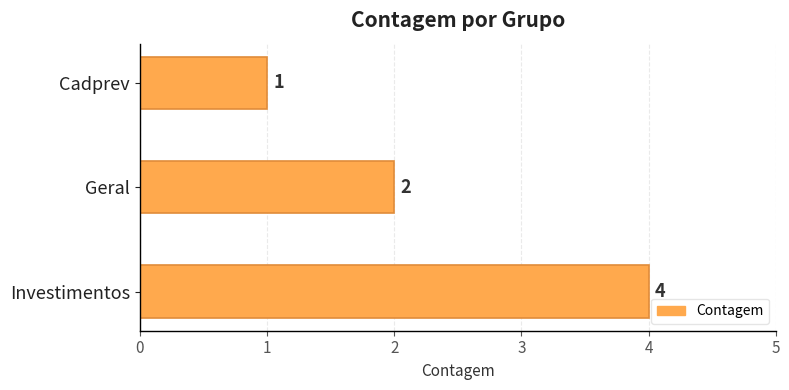

Rank the categories by value from highest to lowest.

Investimentos, Geral, Cadprev